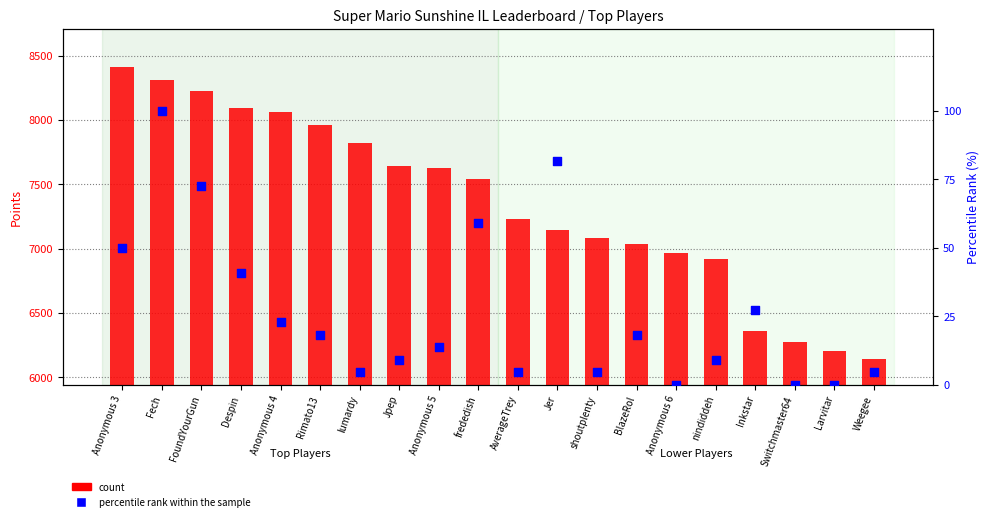

What are all the series names shown in the legend?

count, percentile rank within the sample